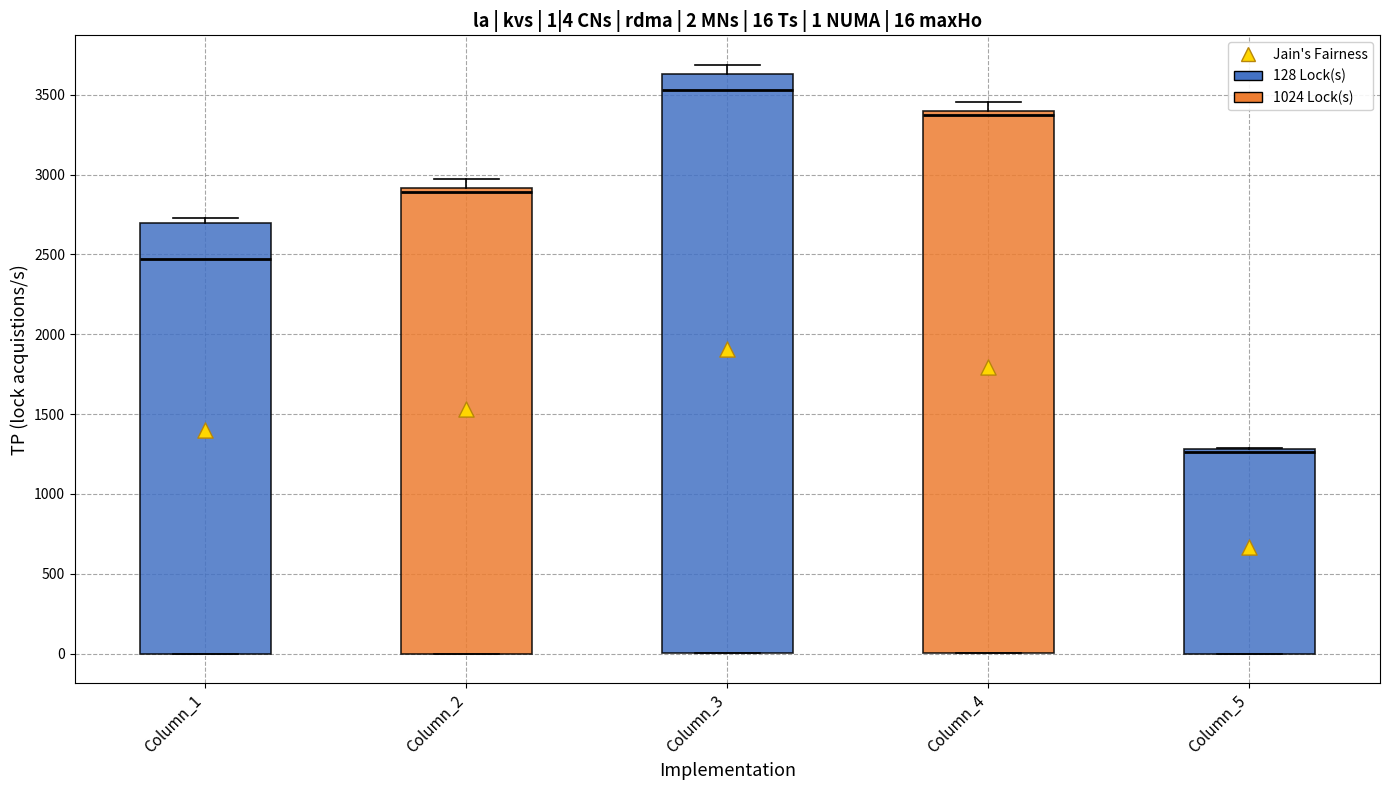

Which box's median line is the lowest?

Column_5